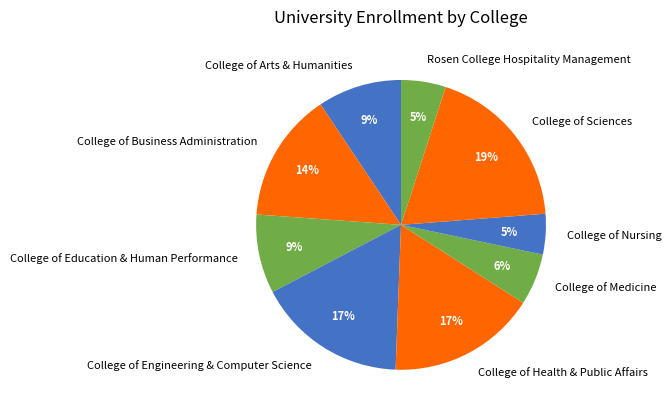

The College of Education & Human Performance slice represents 9% of the pie. True or false?

True